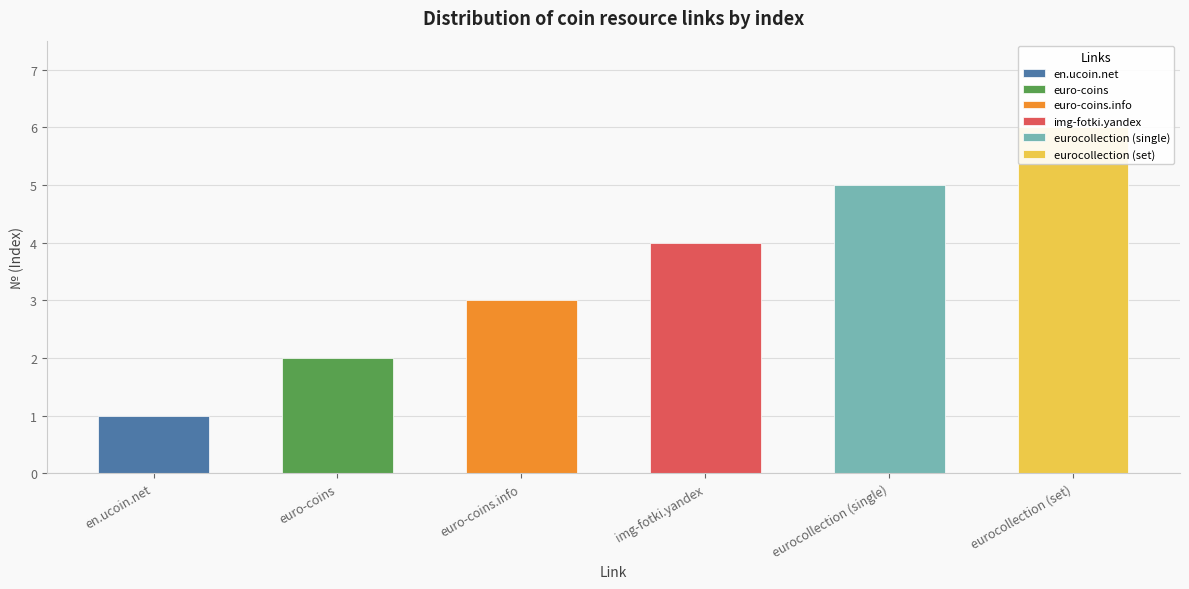

What is the change in value from img-fotki.yandex to eurocollection (set)?

+2